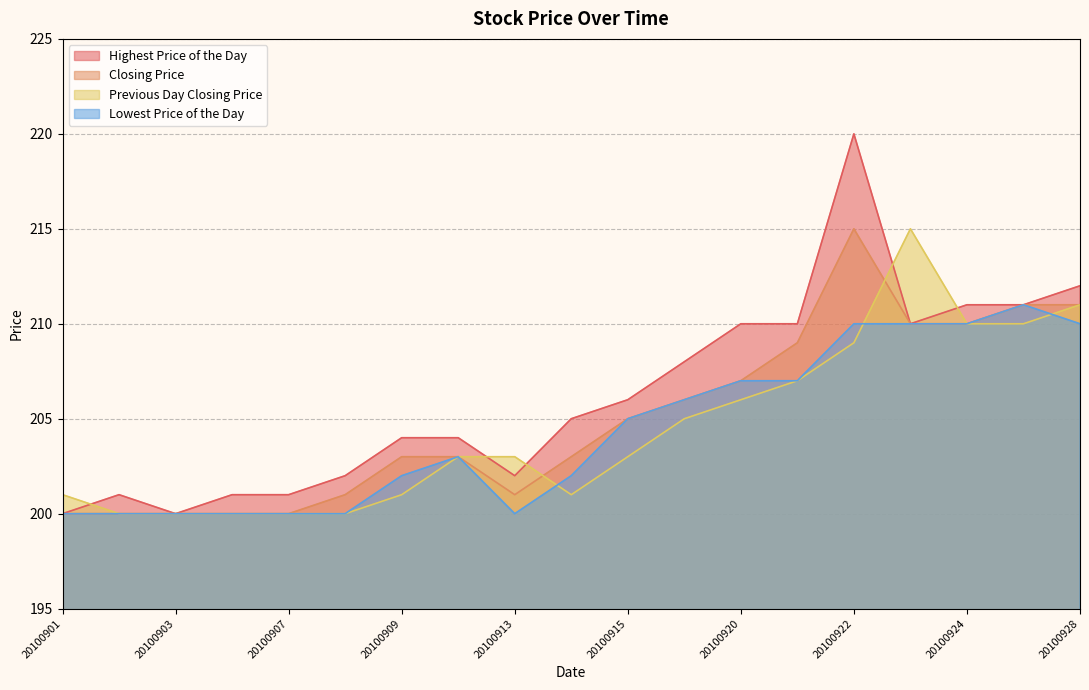

Which series has the largest total across all categories?

Highest Price of the Day